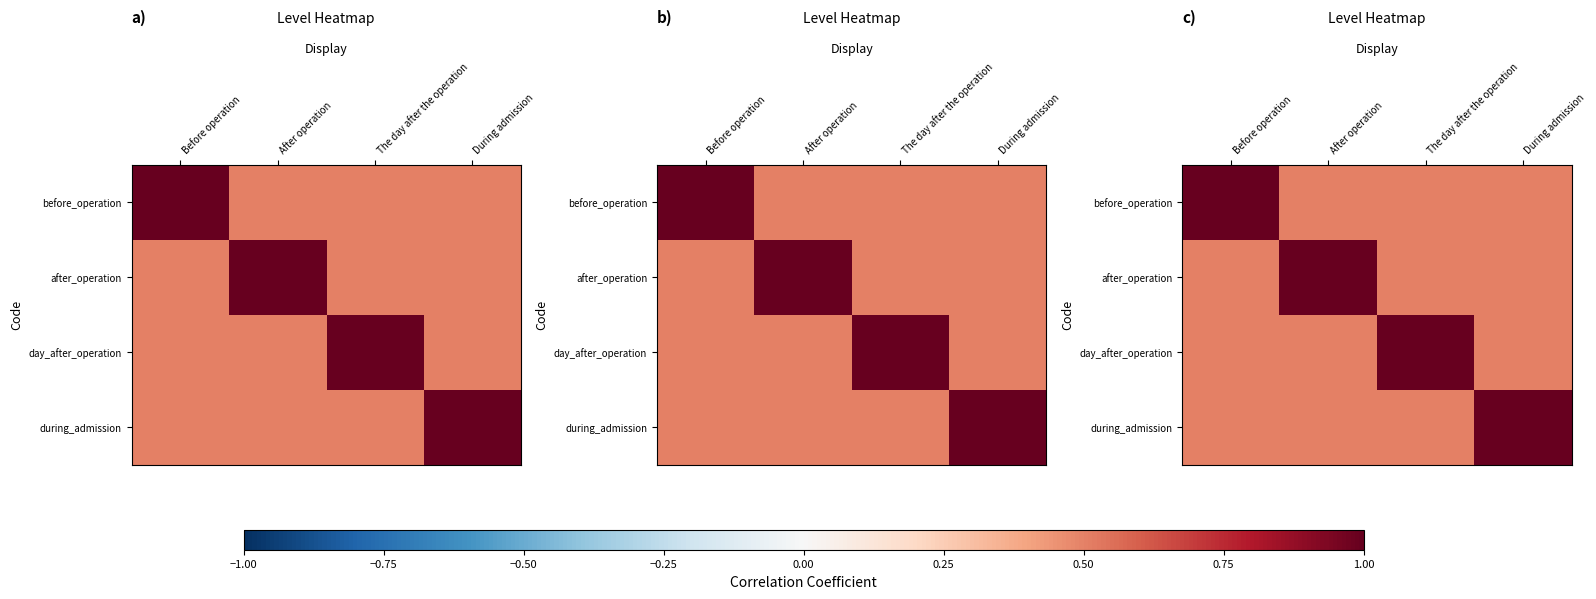

At how many categories does at least one series exceed 0?

4